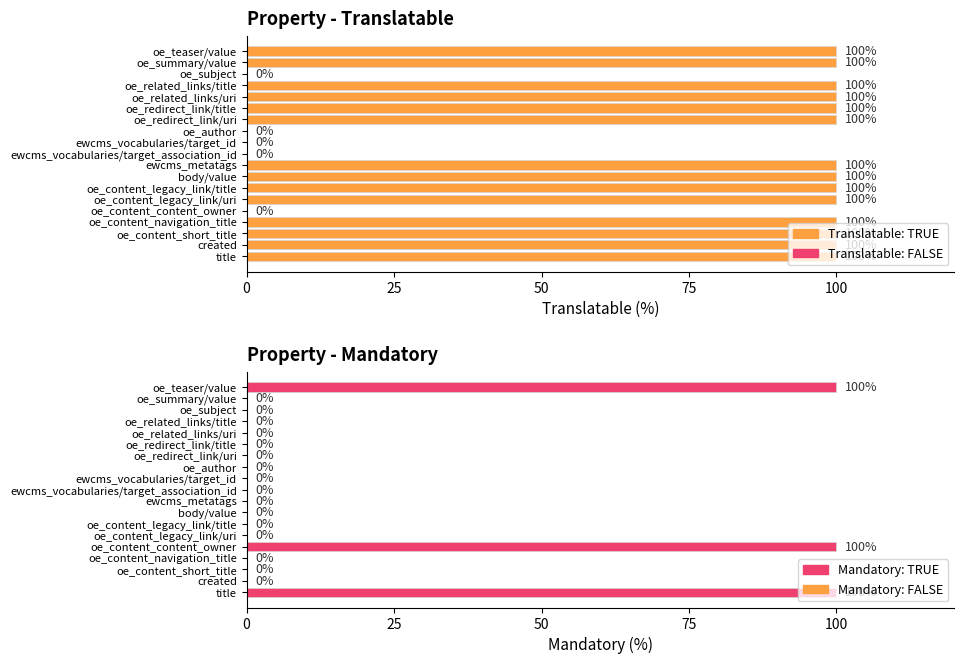

At how many categories does at least one series exceed 11?

15